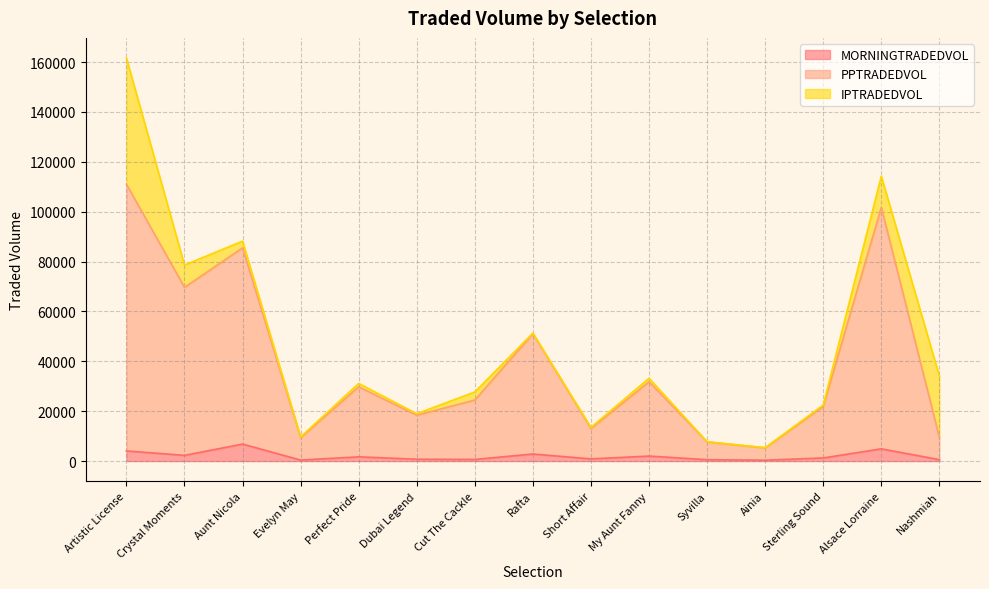

Read the MORNINGTRADEDVOL value at Alsace Lorraine.

4899.6